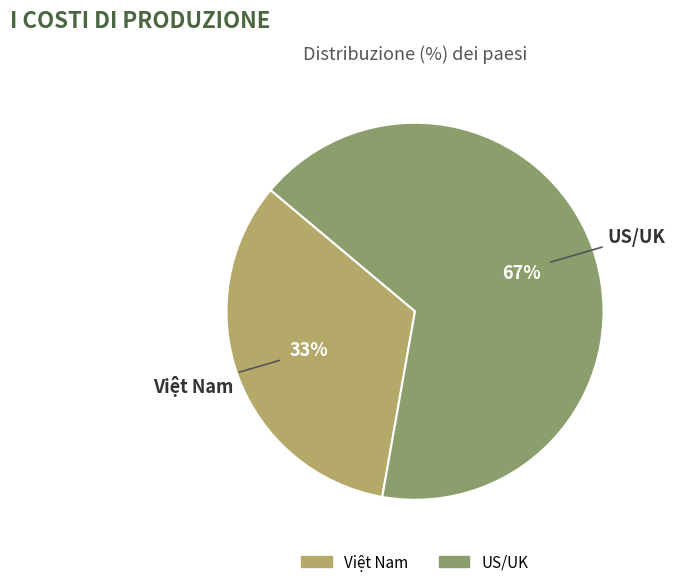

How many segments does this pie chart have?

2